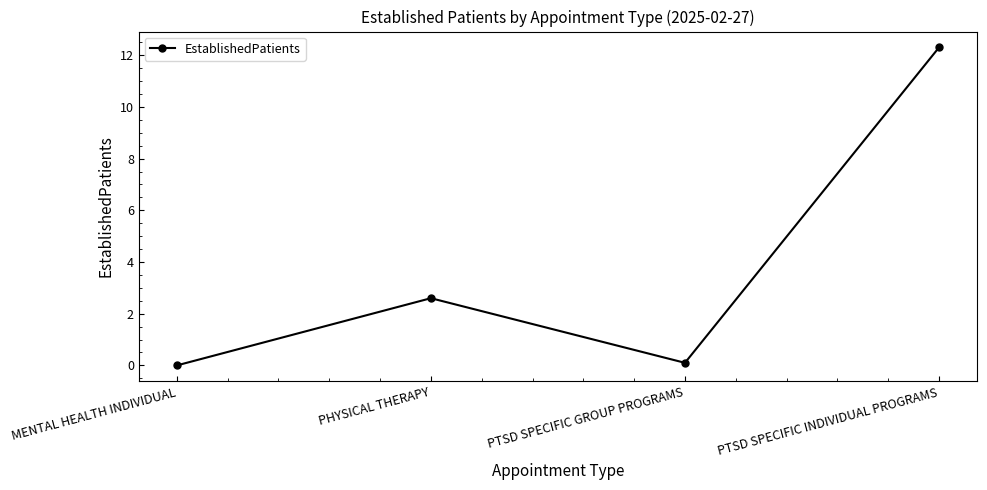

Reading left to right, extract all data points from this chart.

0.0	2.6	0.1	12.3